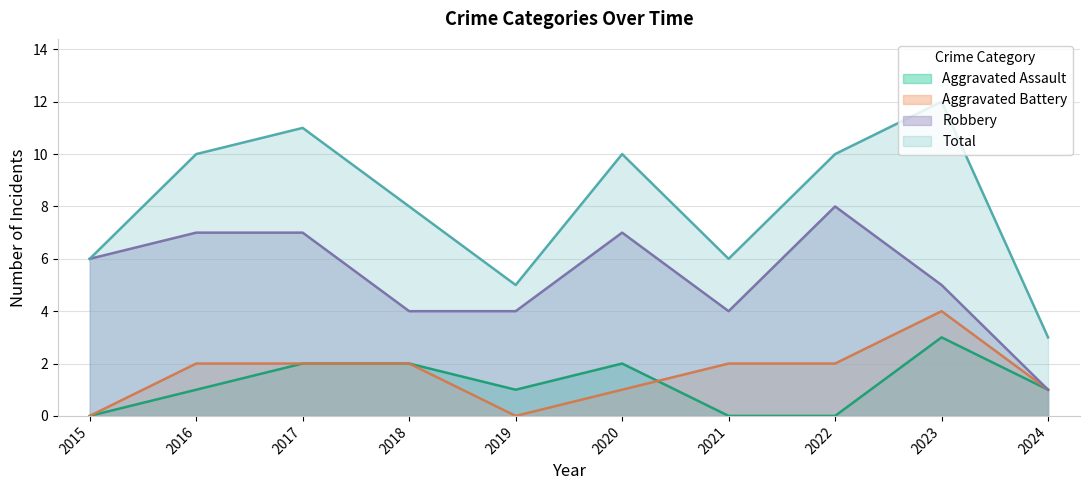

Is it true that Aggravated Battery equals -3 at 2019?

False